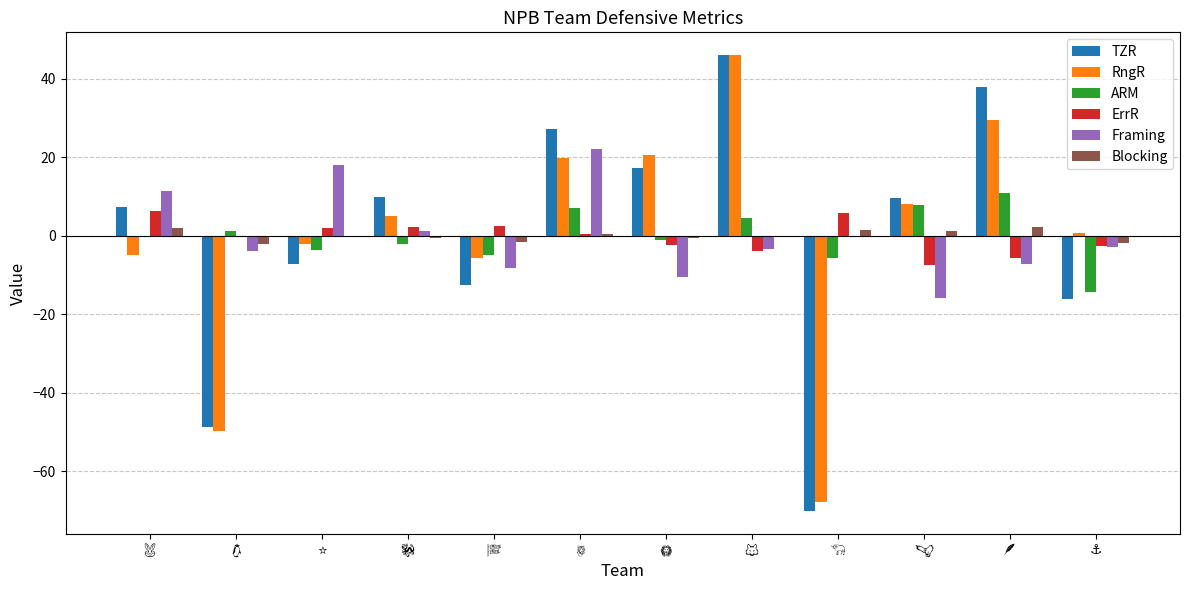

What is the highest value of the TZR series?

46.0